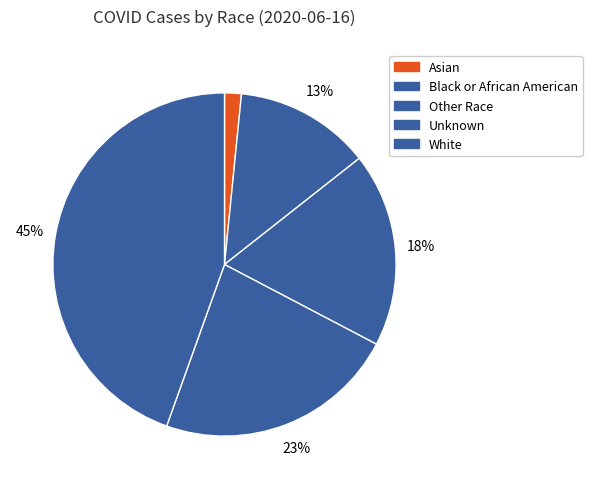

Combined, what portion of the pie is Black or African American and White?

57.3%